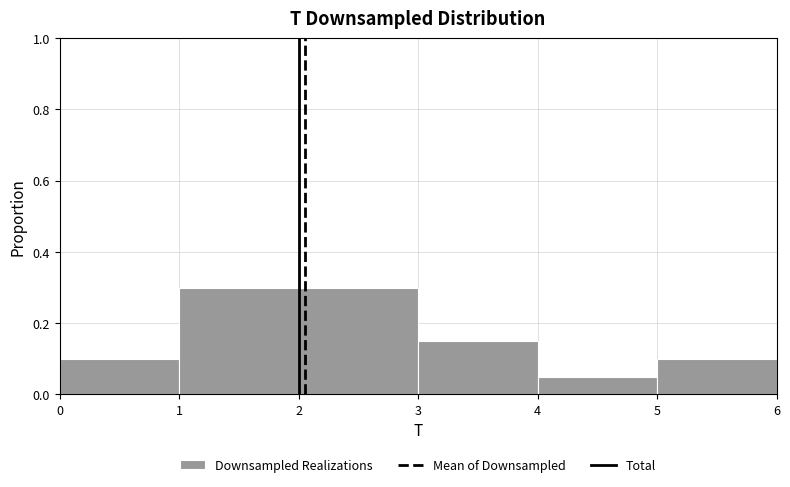

Reading left to right, transcribe this chart: for each bar, give the range it covers on the x-axis and its height. The values are not printed on the chart, so give them approximately, as read against the axis.

0 to 1: 0.10
1 to 2: 0.30
2 to 3: 0.30
3 to 4: 0.16
4 to 5: 0.06
5 to 6: 0.10